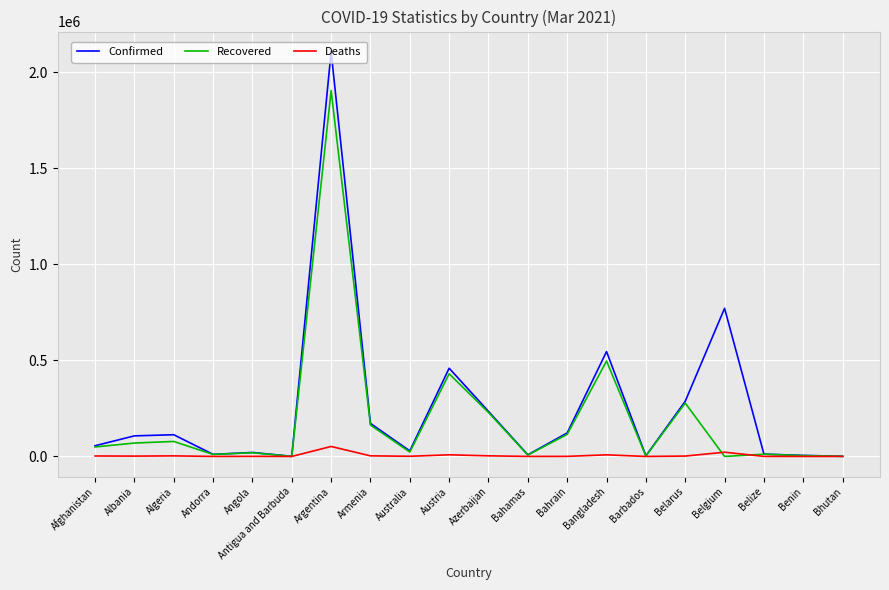

What is the spread (max minus min) of values at Belgium?

771511